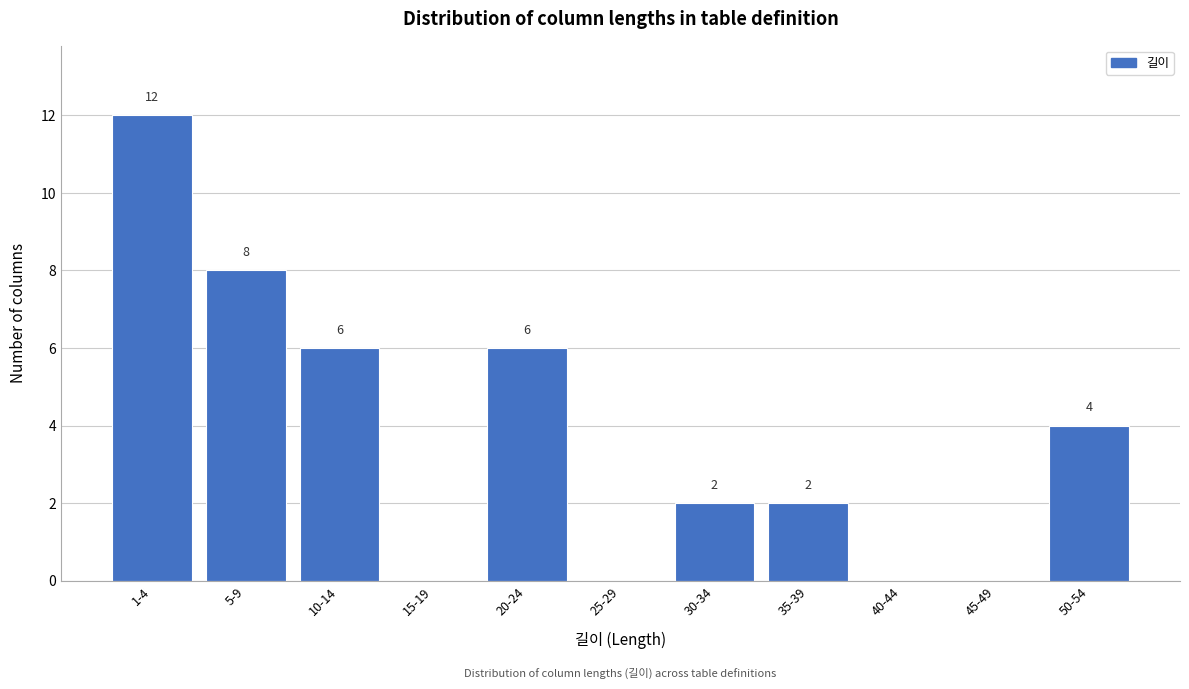

Reading left to right, transcribe all the data shown in this chart.

1-4=12	5-9=8	10-14=6	15-19=0	20-24=6	25-29=0	30-34=2	35-39=2	40-44=0	45-49=0	50-54=4